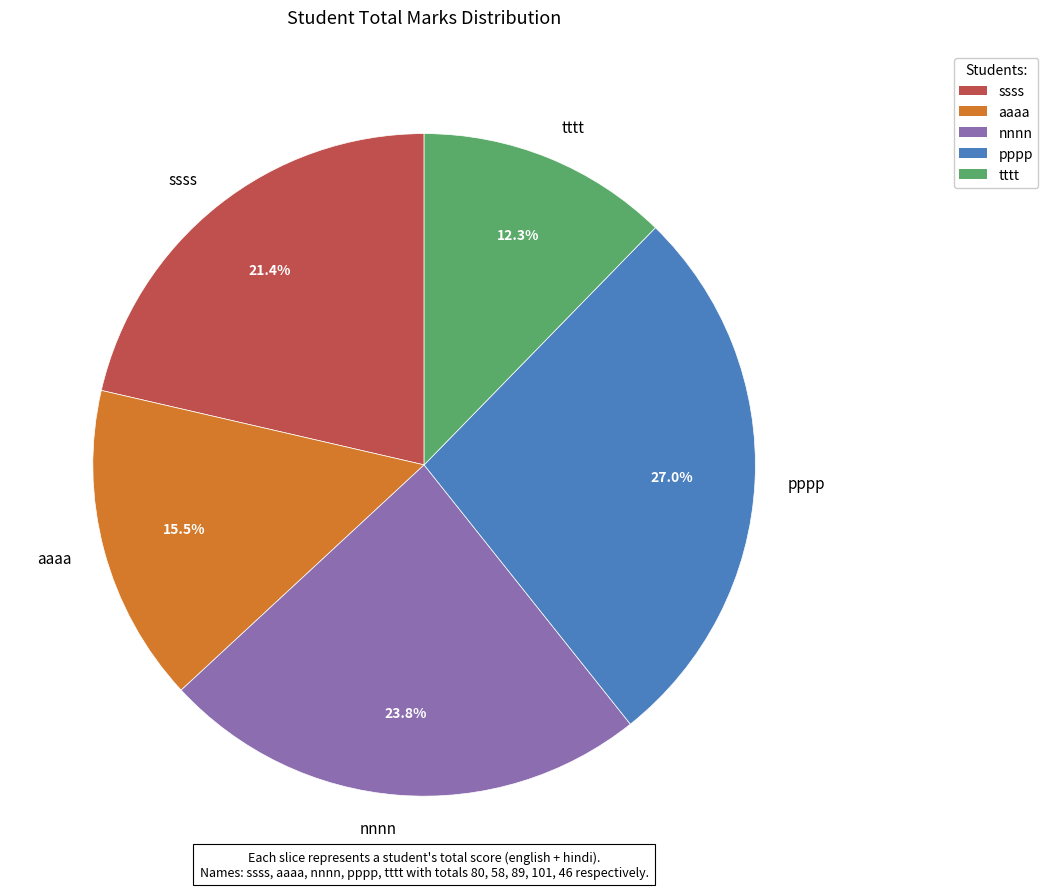

True or false: pppp accounts for 36% of the total.

False